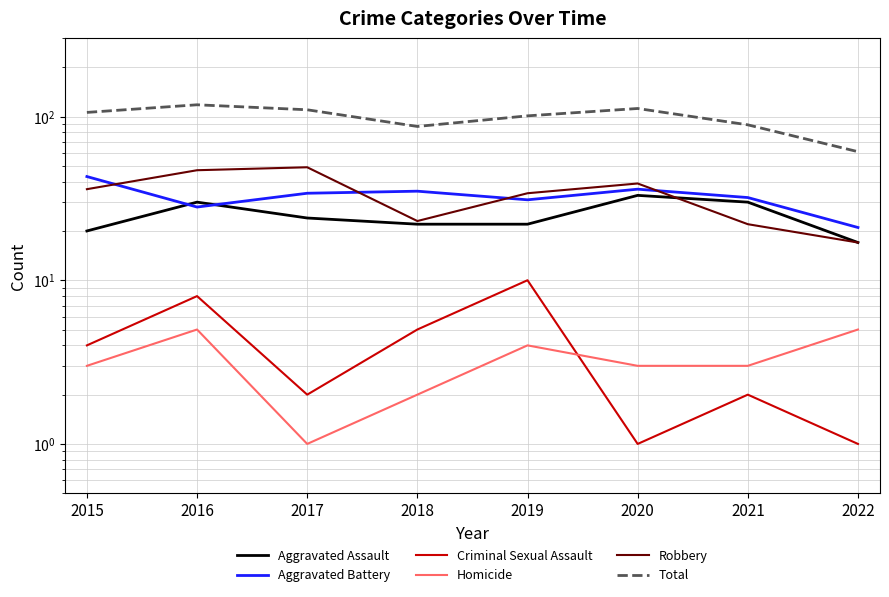

What is the difference between the Criminal Sexual Assault values at 2017 and 2018?

3